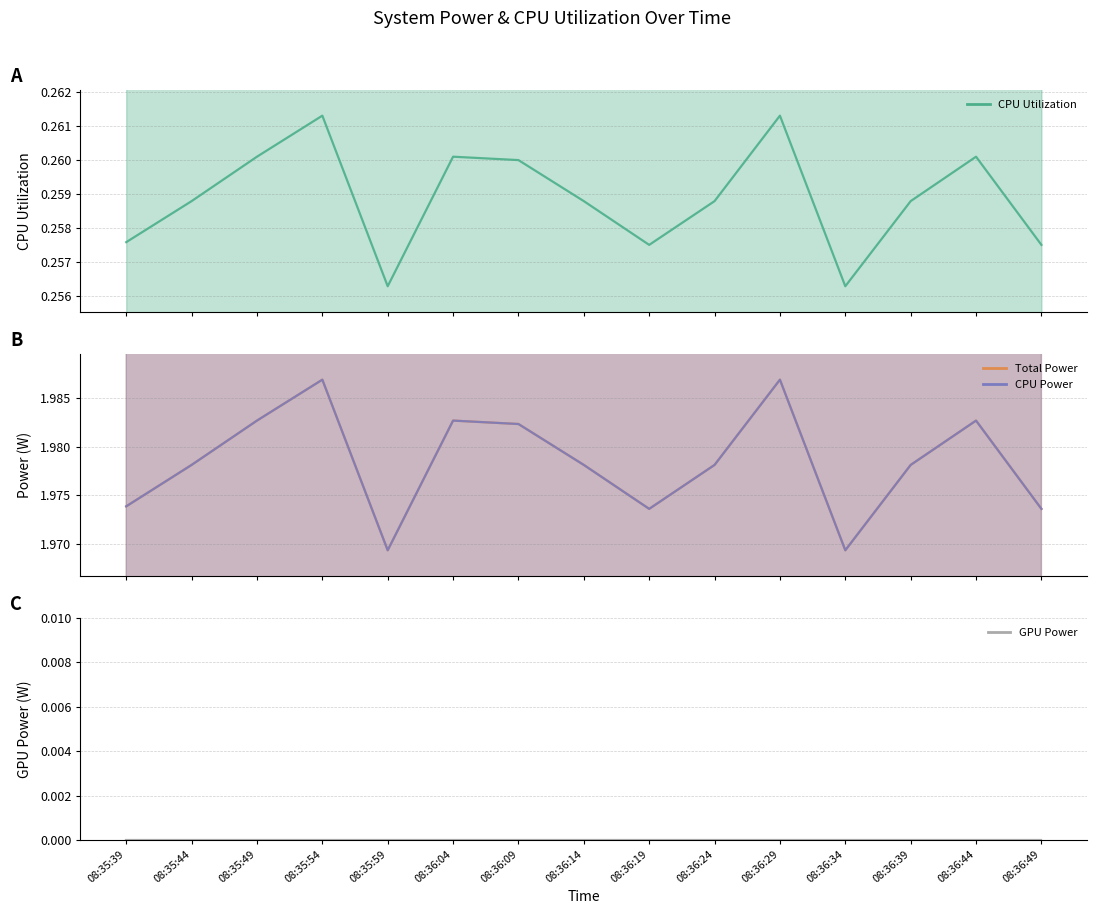

True or false: CPU Utilization has a value of 0.4 at 08:36:04.

False